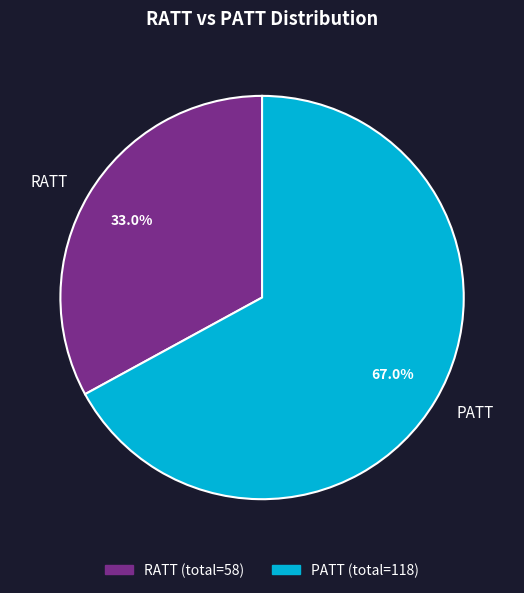

What is the majority slice?

PATT